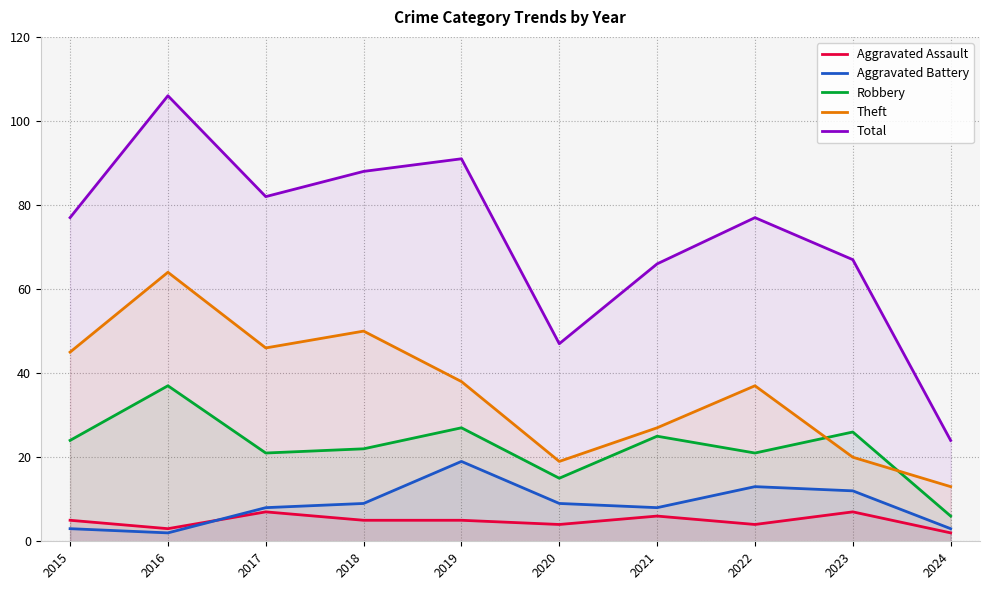

At which label is Aggravated Battery closest to 10?

2018